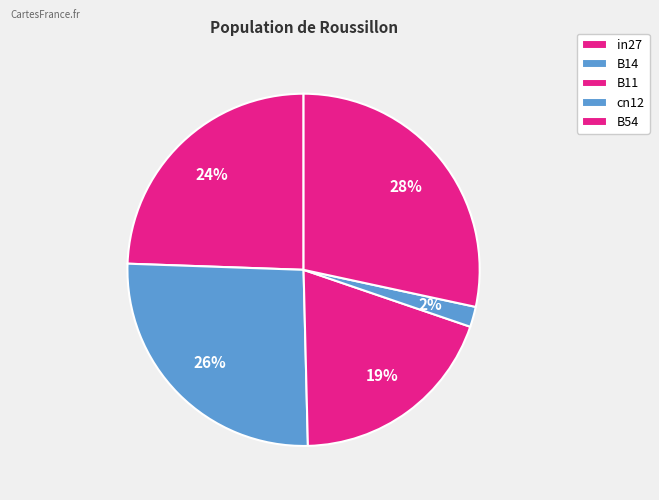

How much of the chart is everything except in27?

75.6%